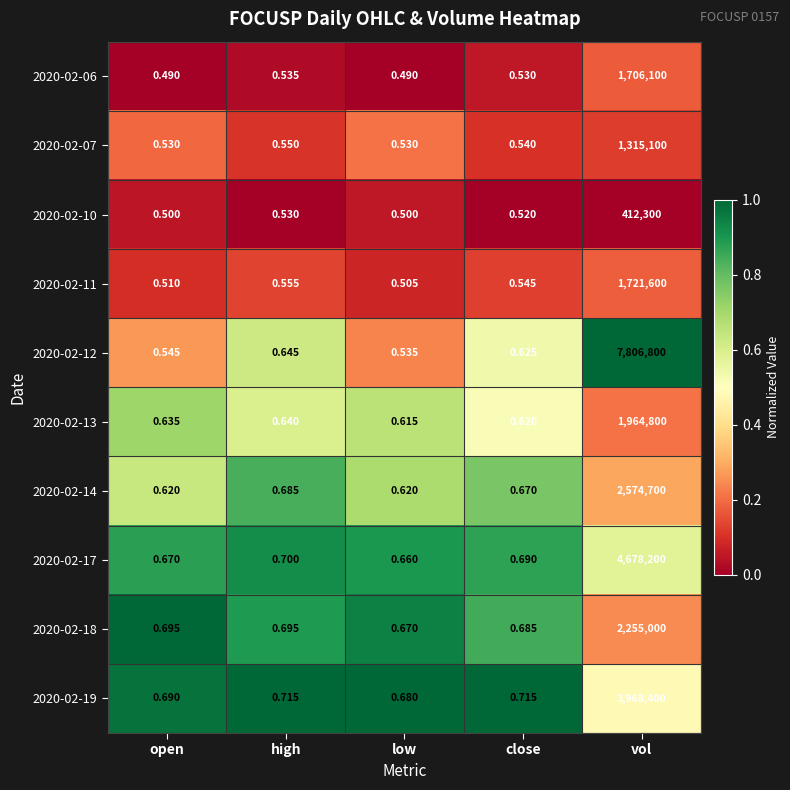

At which category is the sum across all series the highest?

vol